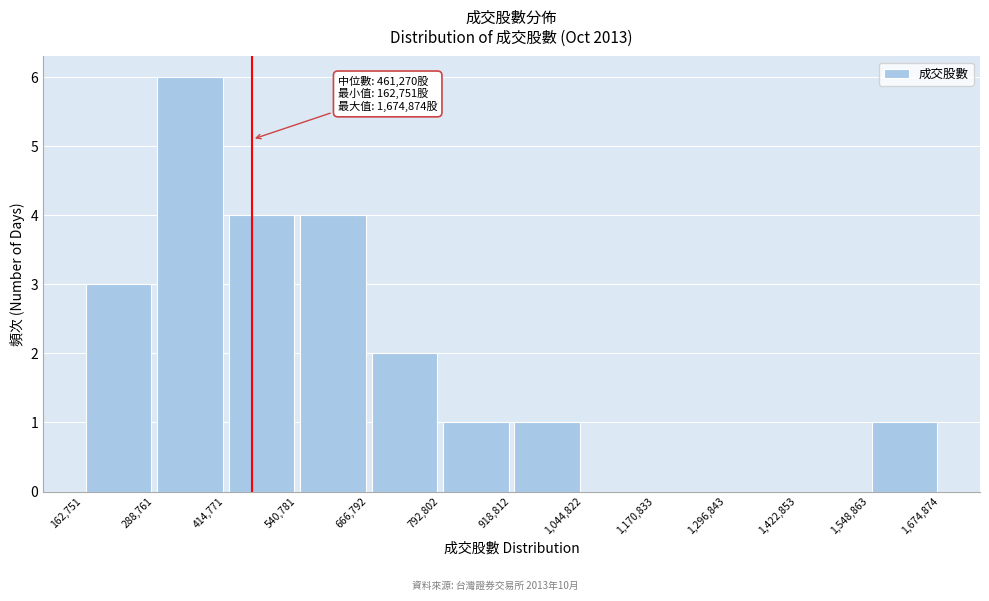

Which range on the x-axis has the tallest bar?

288,761 to 414,771